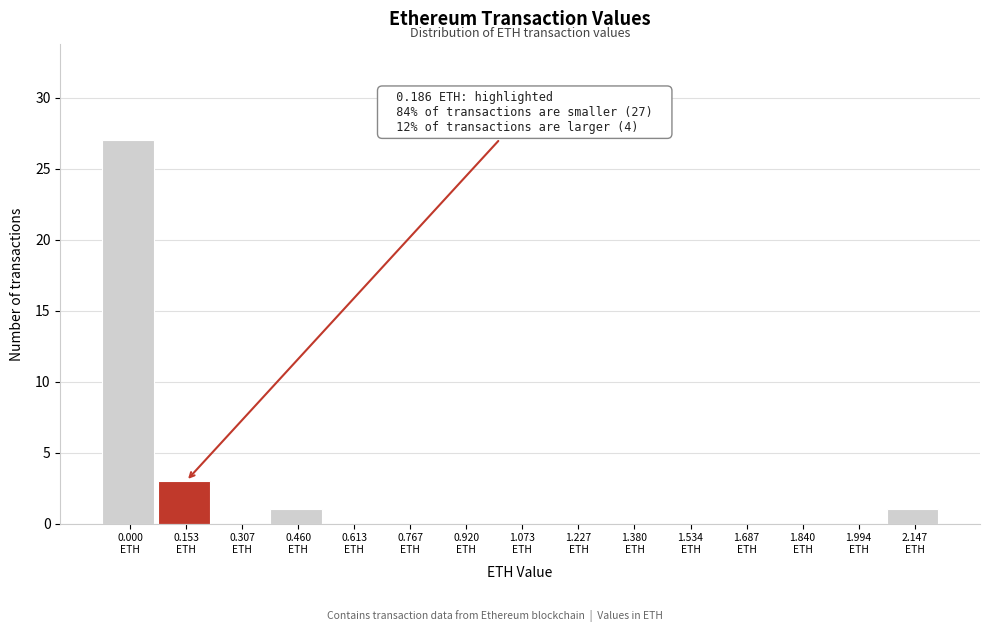

What is the sum of all values?

32